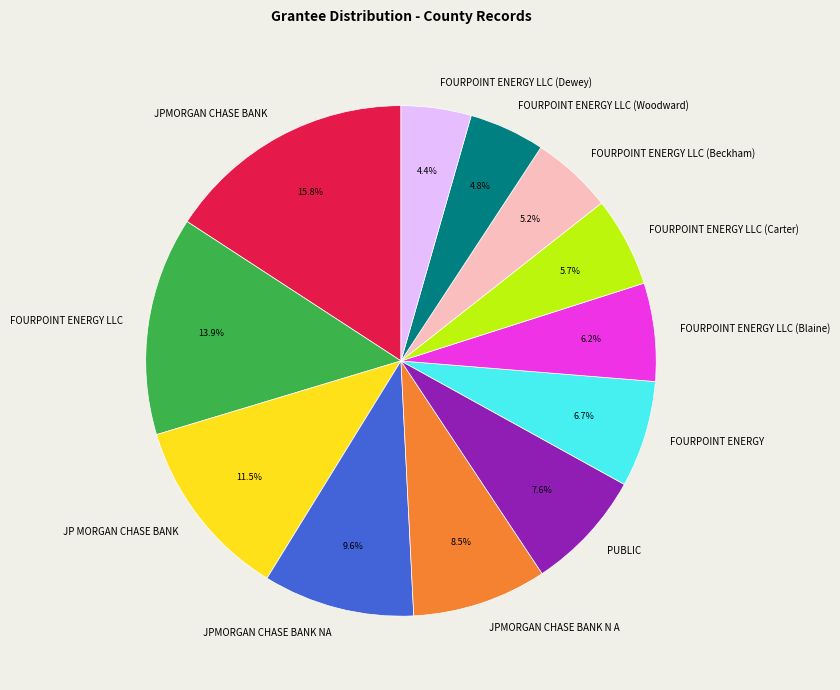

Count the number of slices in the pie.

12